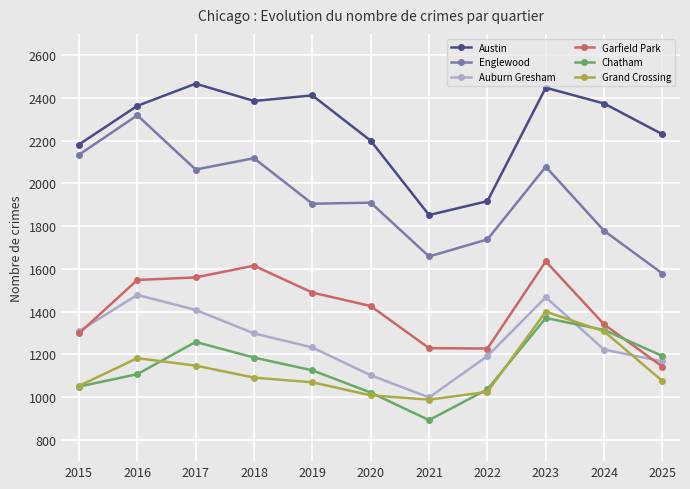

Where is Austin nearest to the value 2159?

2015